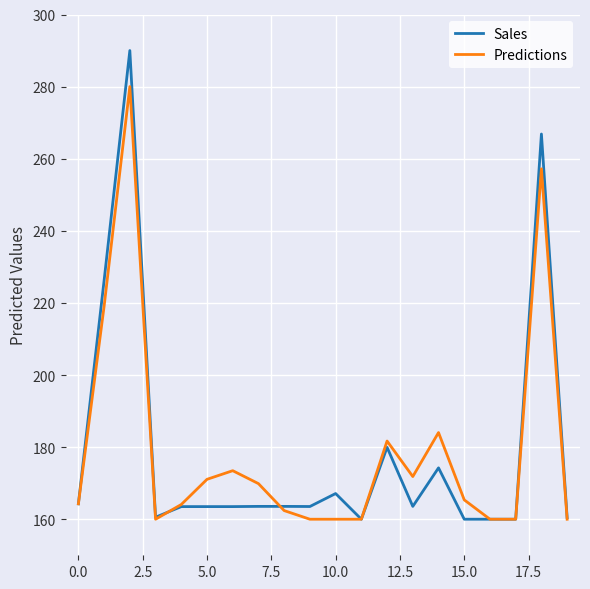

List the series in order of their peak value, highest first.

Sales, Predictions